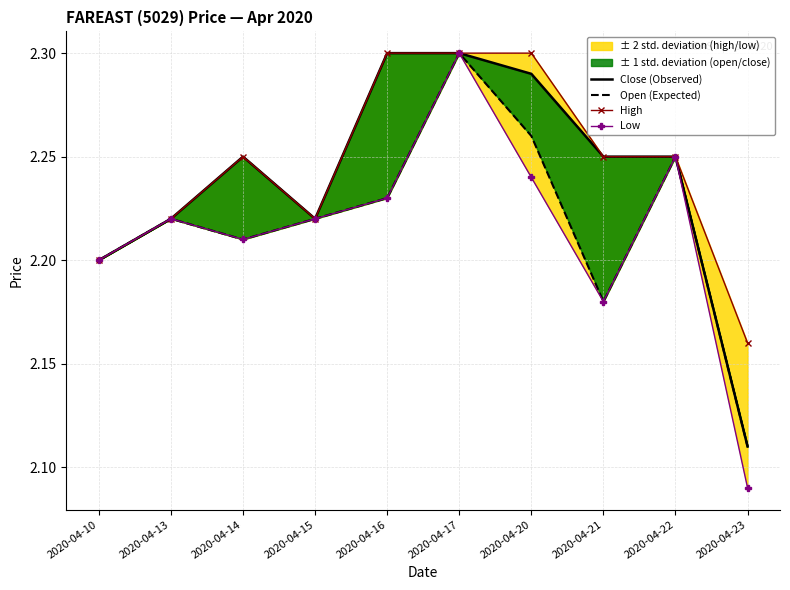

True or false: Close (Observed) and Open (Expected) cross at least once.

False